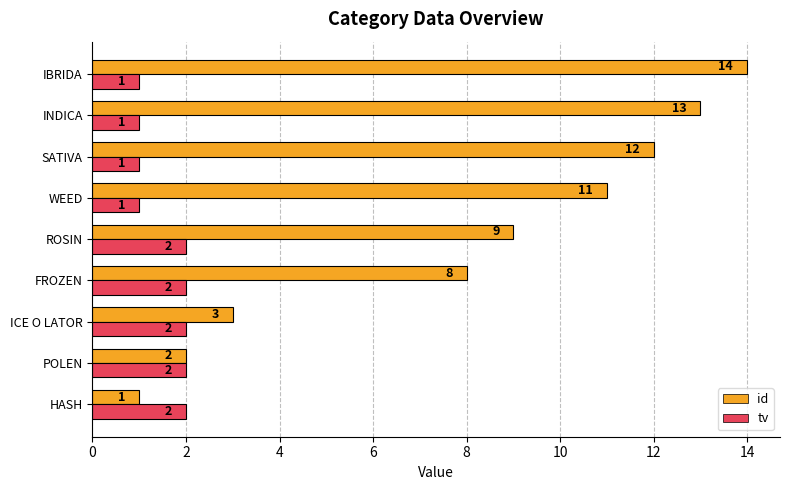

Which series has the largest range (max minus min)?

id